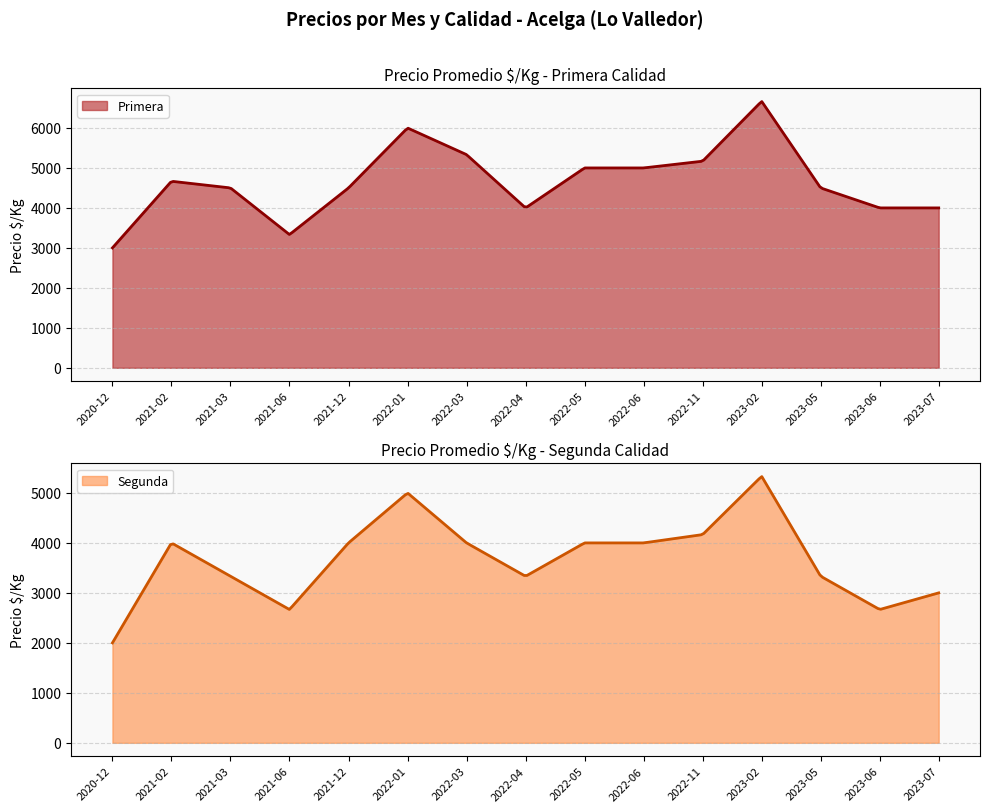

The value of Segunda_precio at Segunda_precio is 4000. True or false?

True